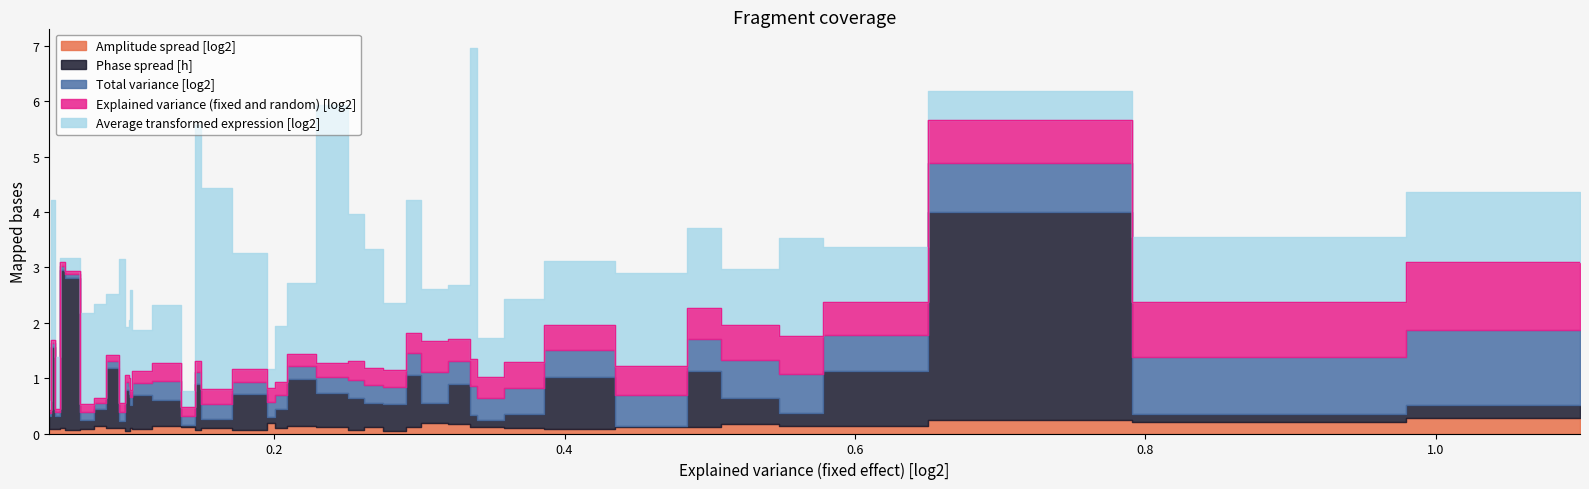

Does the chart display data point markers on the line(s)?

No